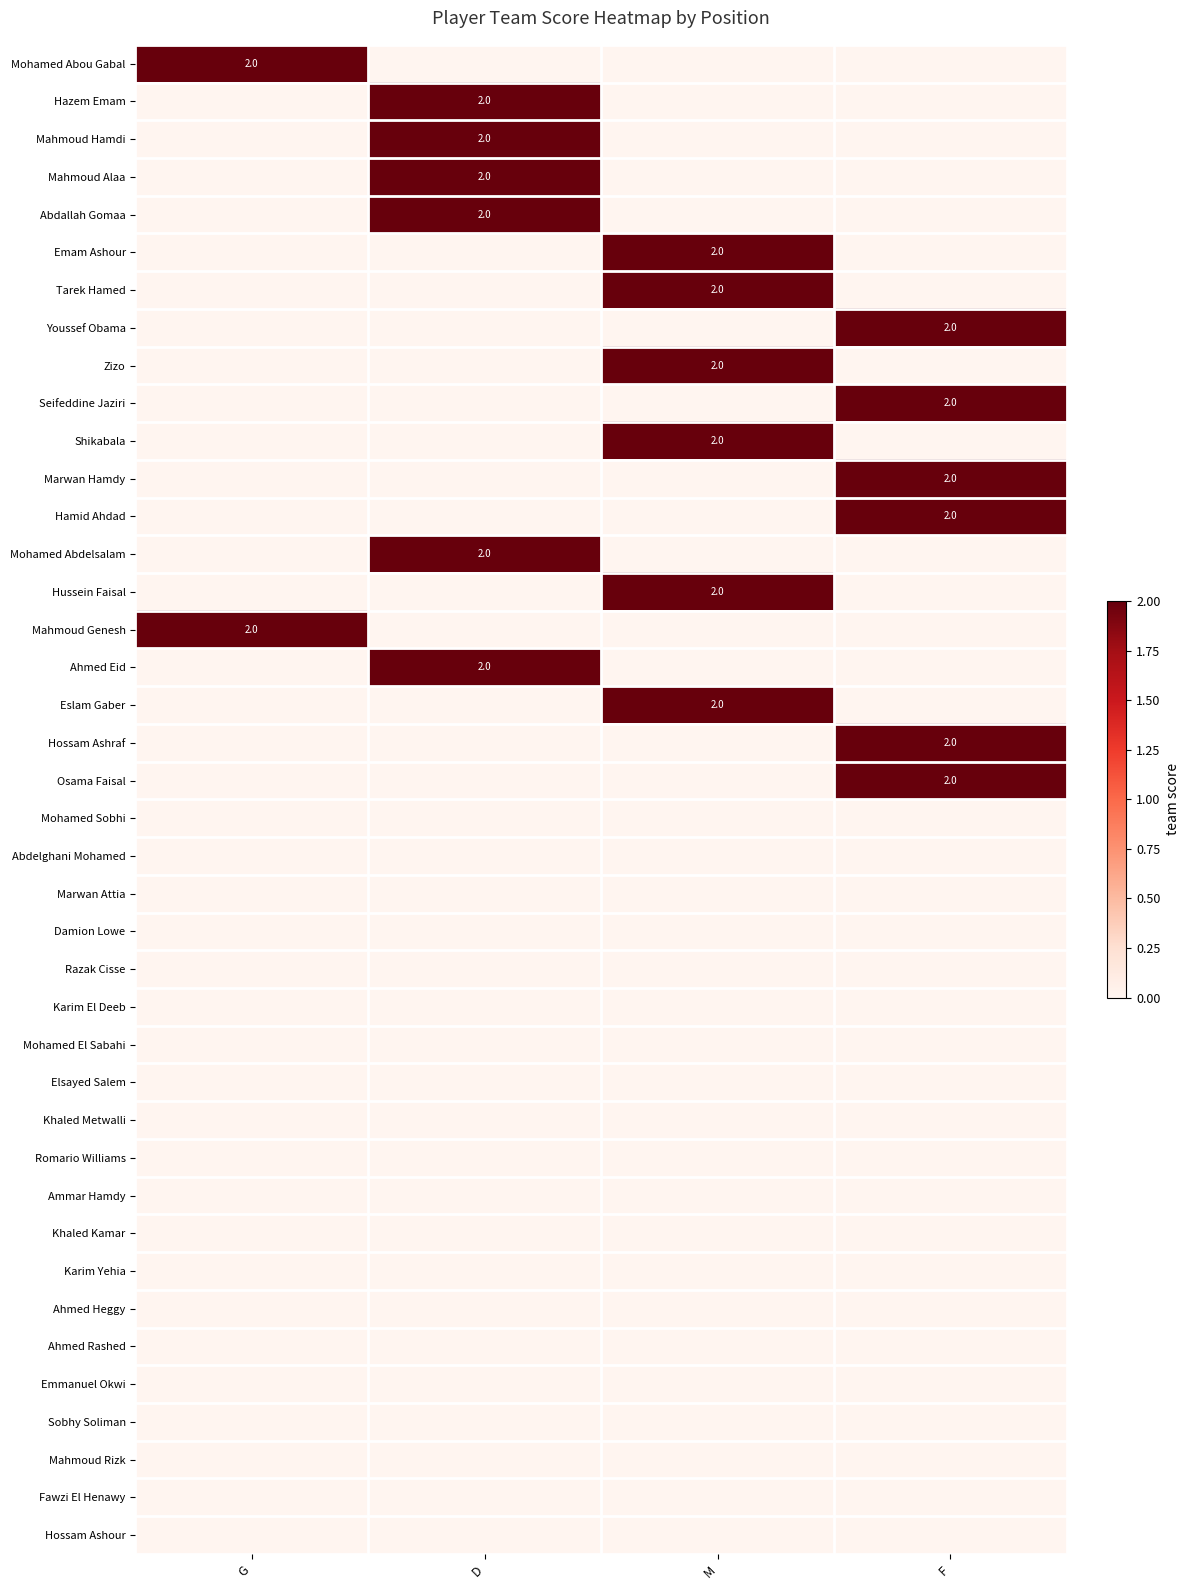

At which category is the sum across all series the highest?

D